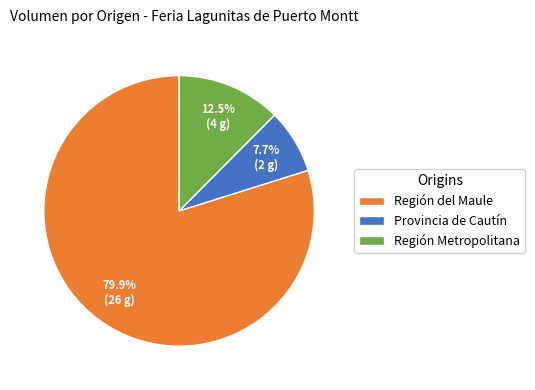

Rank the categories by value from lowest to highest.

Provincia de Cautín, Región Metropolitana, Región del Maule